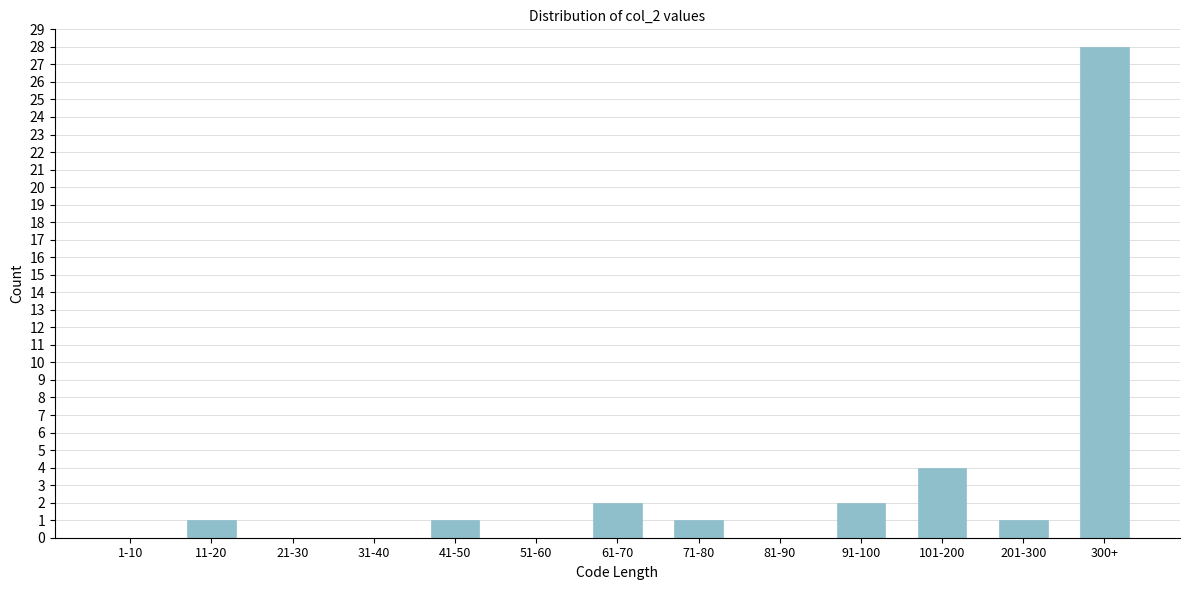

Reading left to right, list all the values displayed in this chart.

1-10=0	11-20=1	21-30=0	31-40=0	41-50=1	51-60=0	61-70=2	71-80=1	81-90=0	91-100=2	101-200=4	201-300=1	300+=28